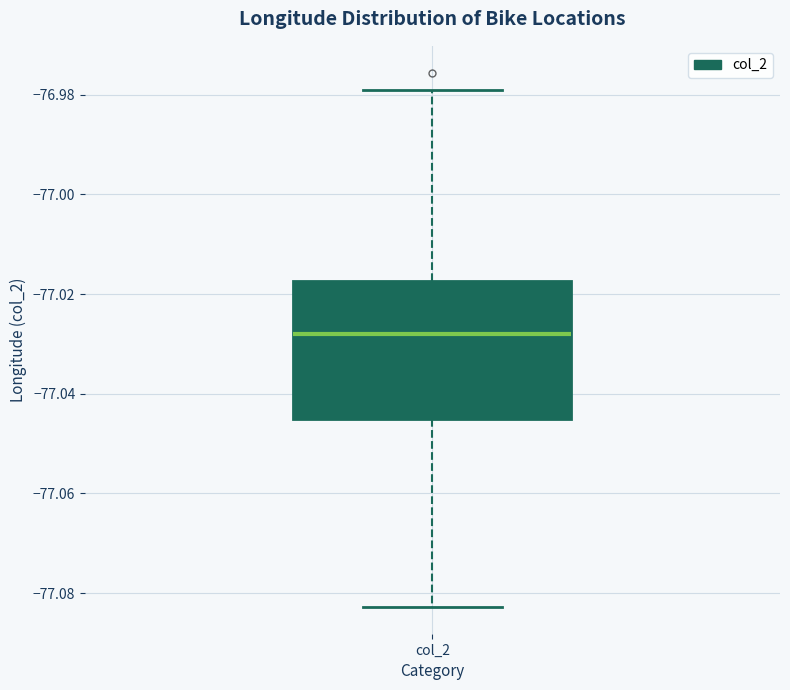

Read this box plot against the y-axis: the position of the median line, the range covered by the box, and the ends of both whiskers. The values are not printed on the chart, so give them approximately, as read against the axis.

median -77.028, box -77.046 to -77.018, whiskers -77.082 to -76.978